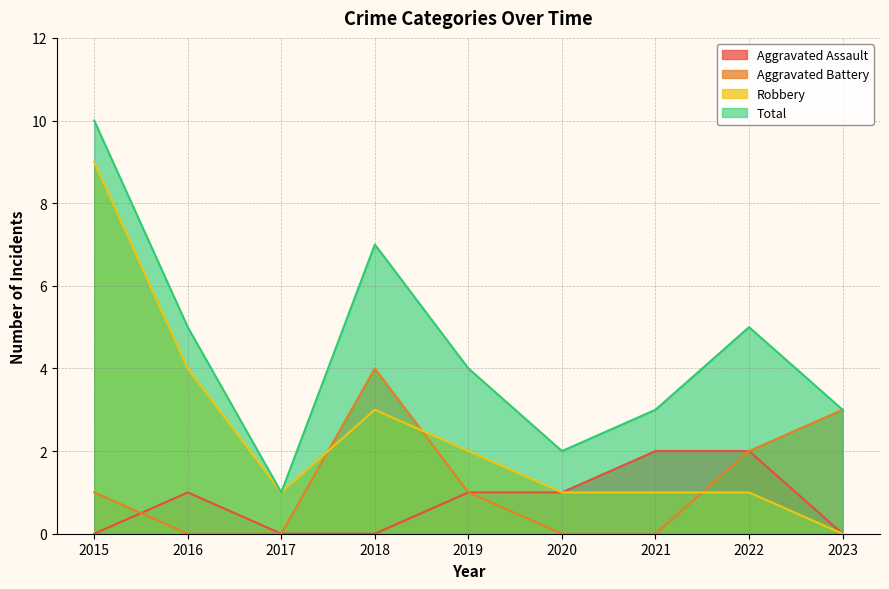

Is it true that Total equals 2 at 2020?

True